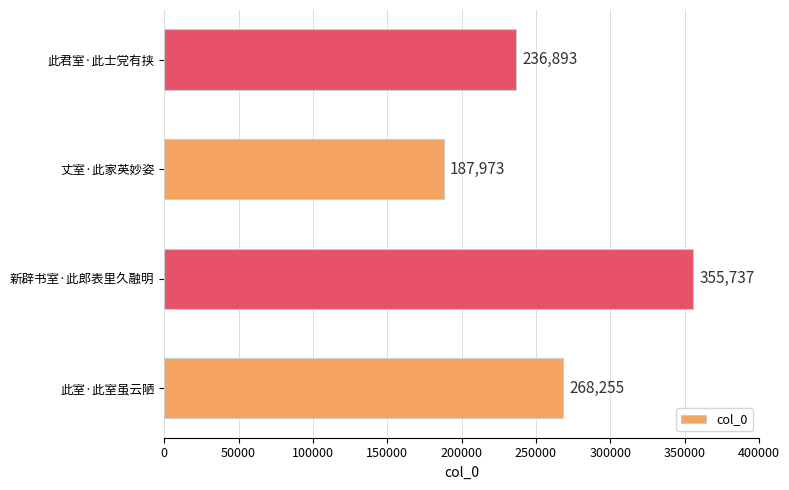

How many bars are there in total?

4